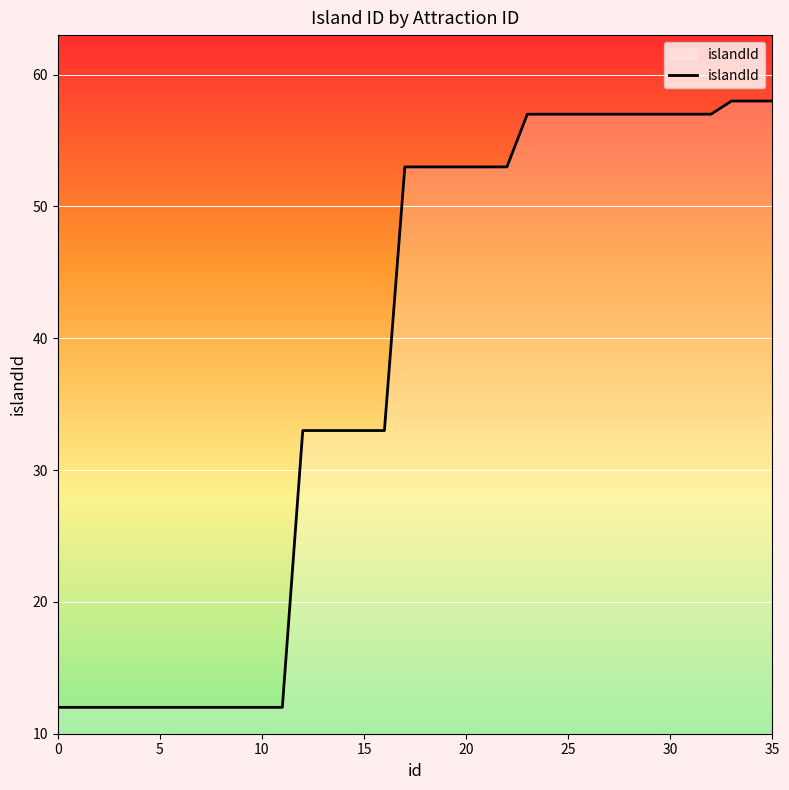

What is the difference between the maximum and minimum values?

46